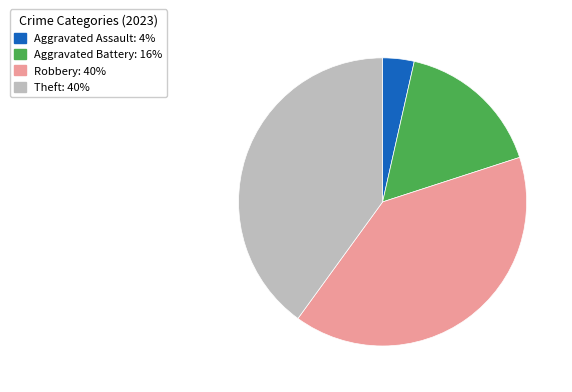

Count the number of slices in the pie.

4